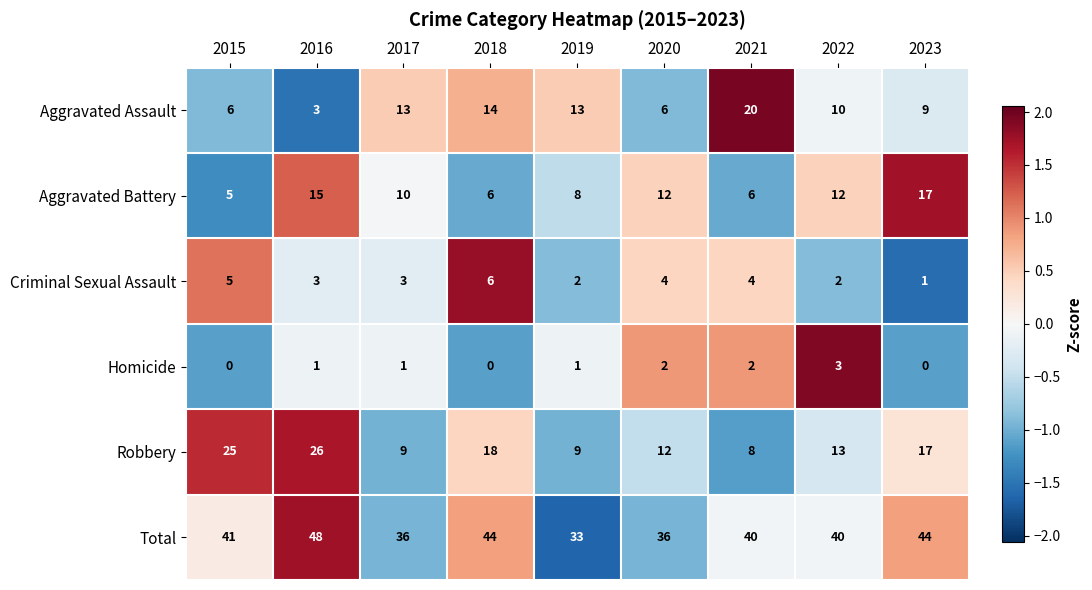

At which label does Aggravated Battery first exceed 10?

2016